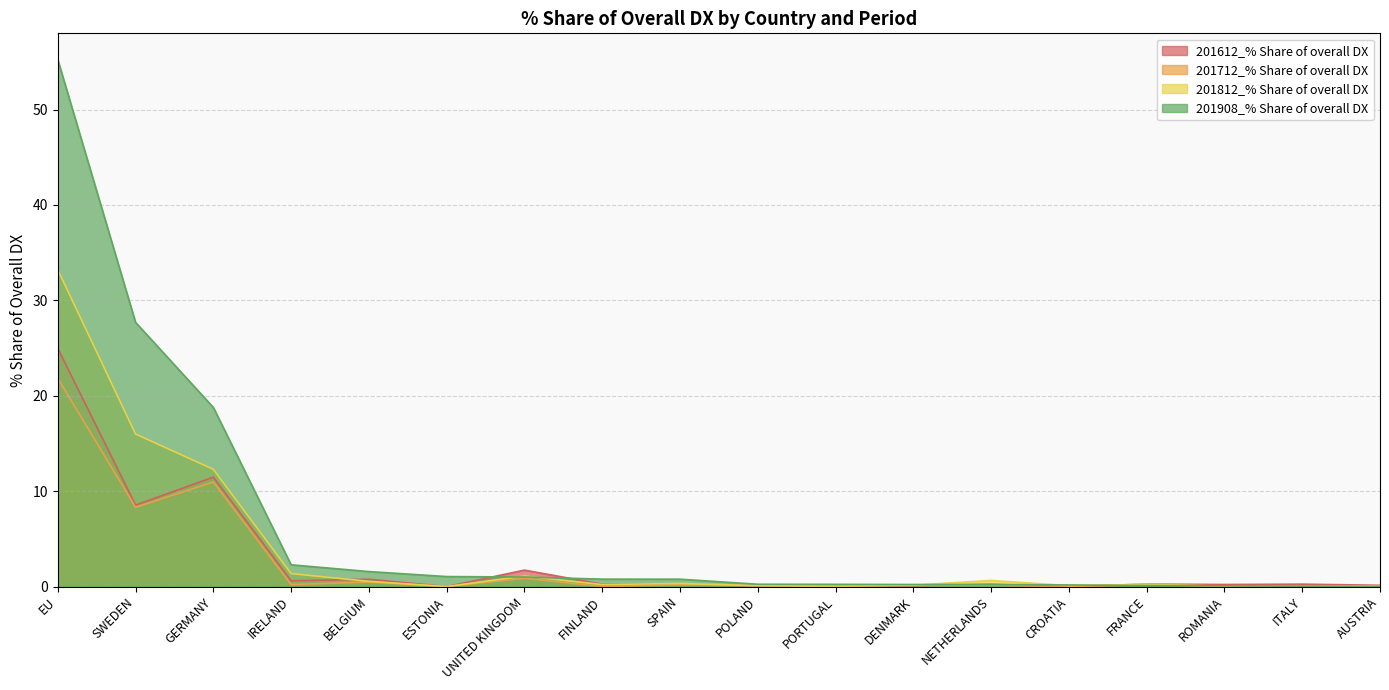

What is the total value across all series at GERMANY?

53.5